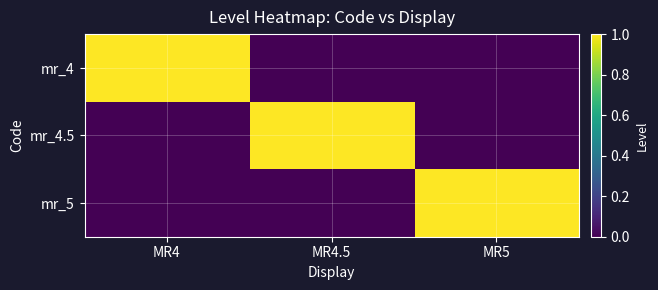

Reading left to right, transcribe all the data shown in this chart.

mr_4: MR4=1	MR4.5=0	MR5=0
mr_4.5: MR4=0	MR4.5=1	MR5=0
mr_5: MR4=0	MR4.5=0	MR5=1